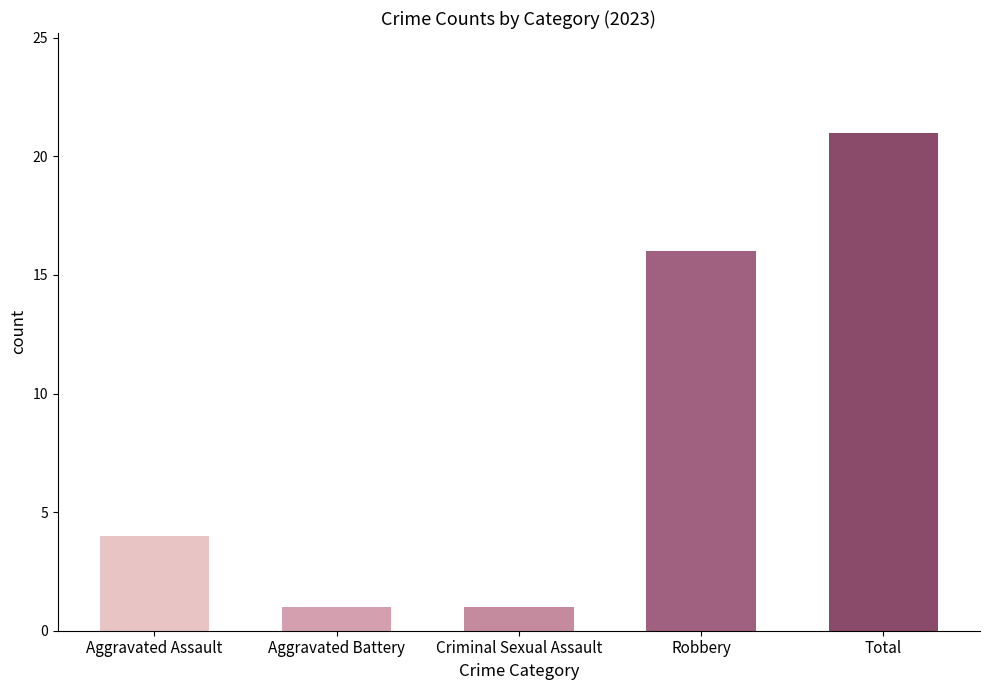

What position from the left is Aggravated Assault?

1